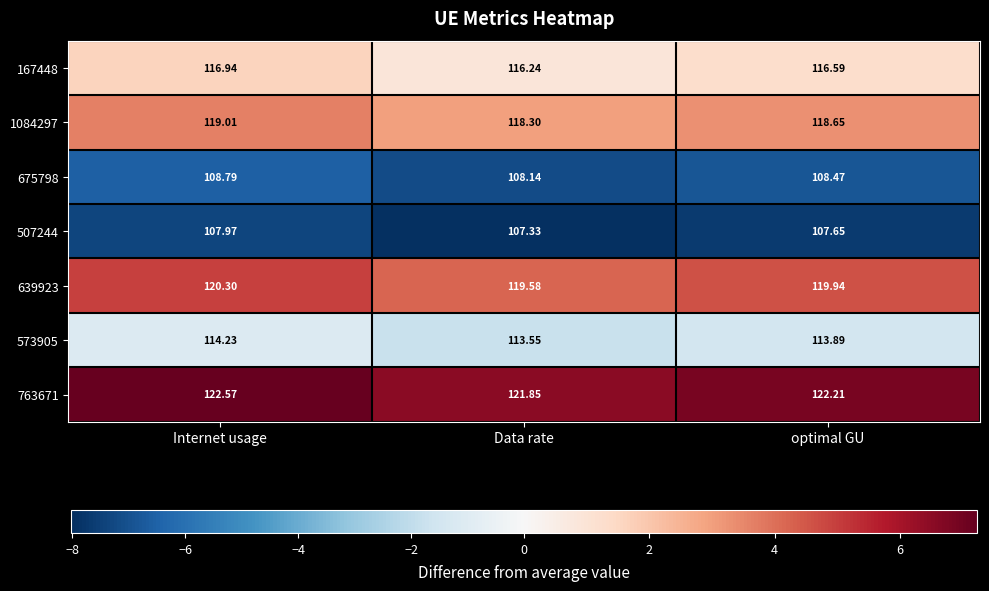

How many categories are shown in the chart?

3